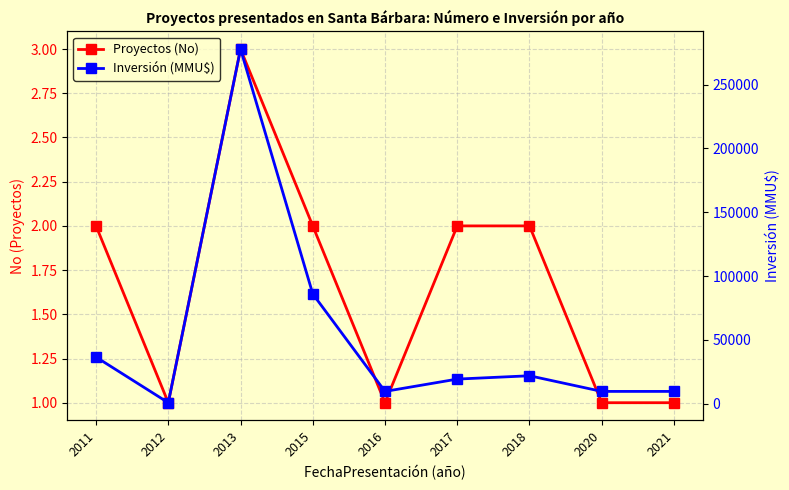

What are all the series names shown in the legend?

Proyectos (No), Inversión (MMU$)